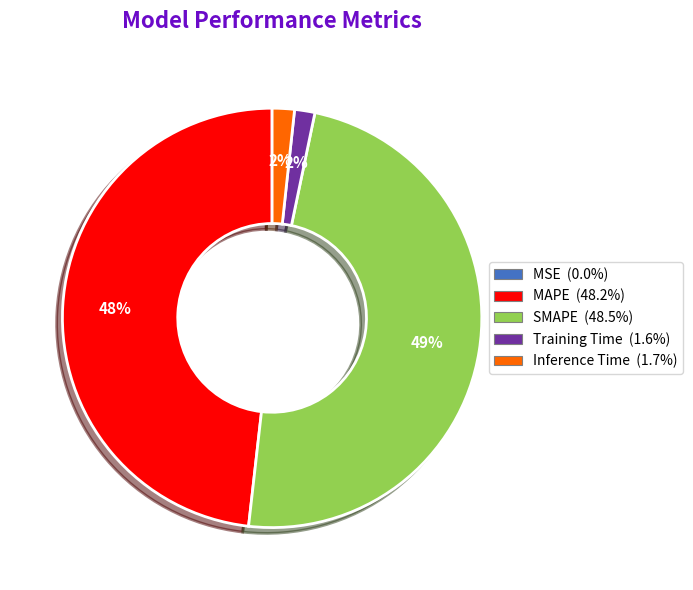

Is SMAPE the majority of the pie?

No